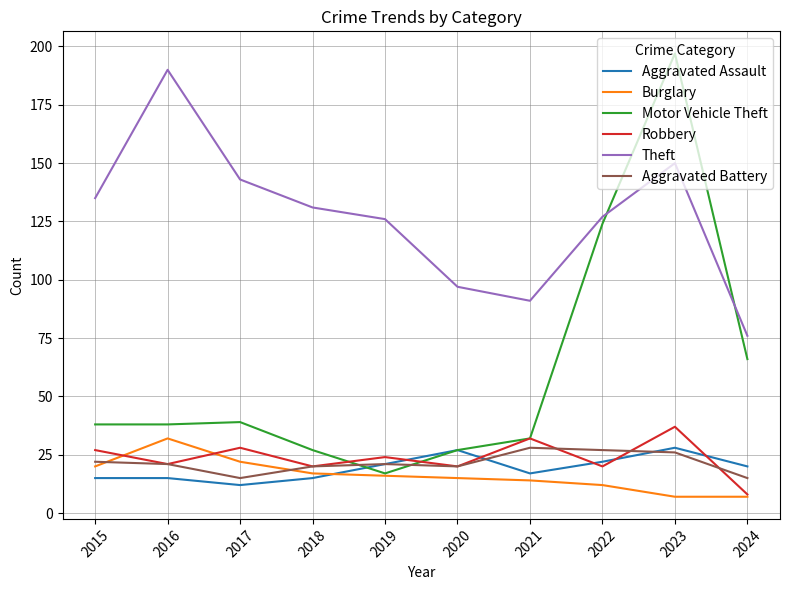

Is it true that Motor Vehicle Theft equals 37 at 2020?

False